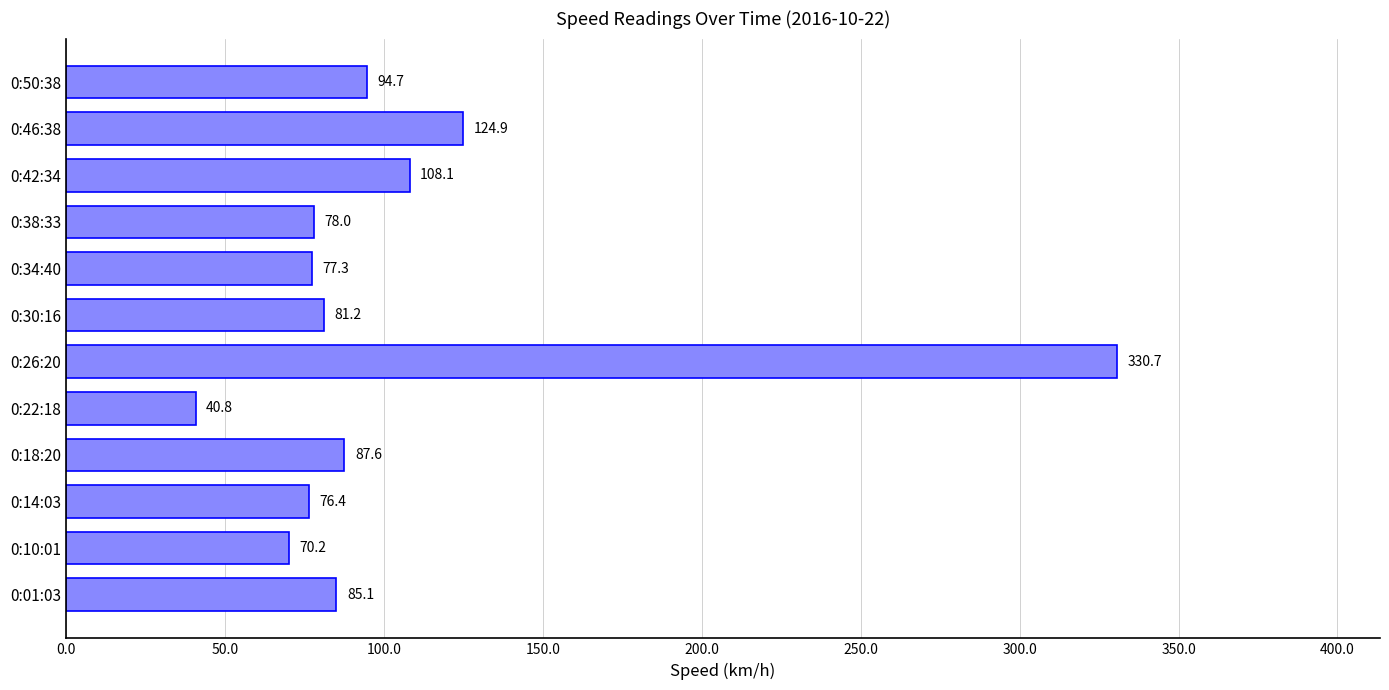

At which label is the value closest to 185?

0:46:38